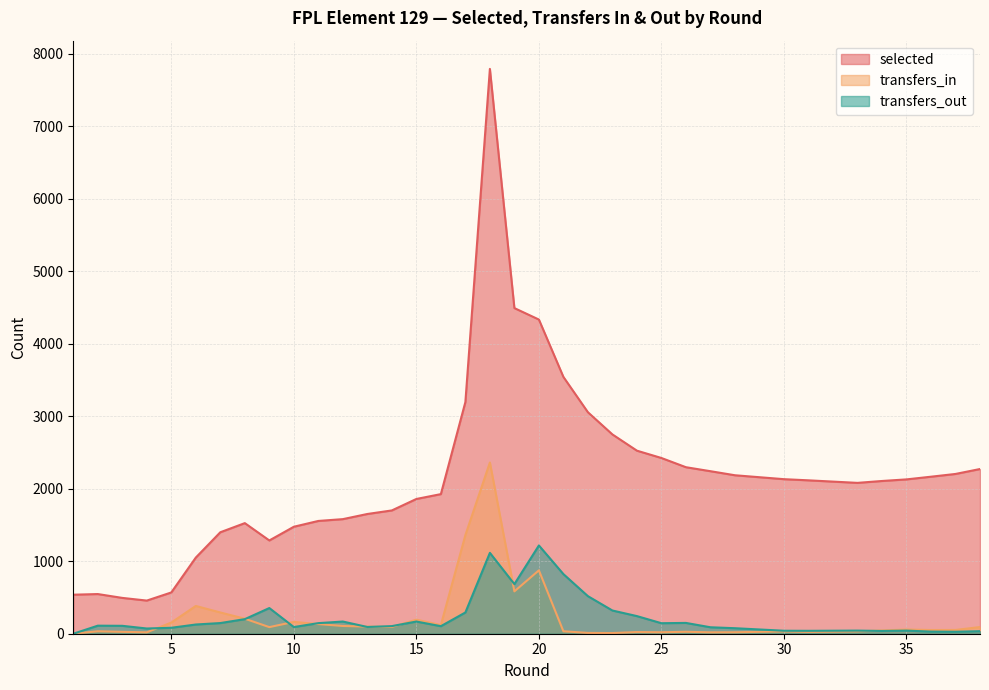

What value does the transfers_out series have at 20?

1217